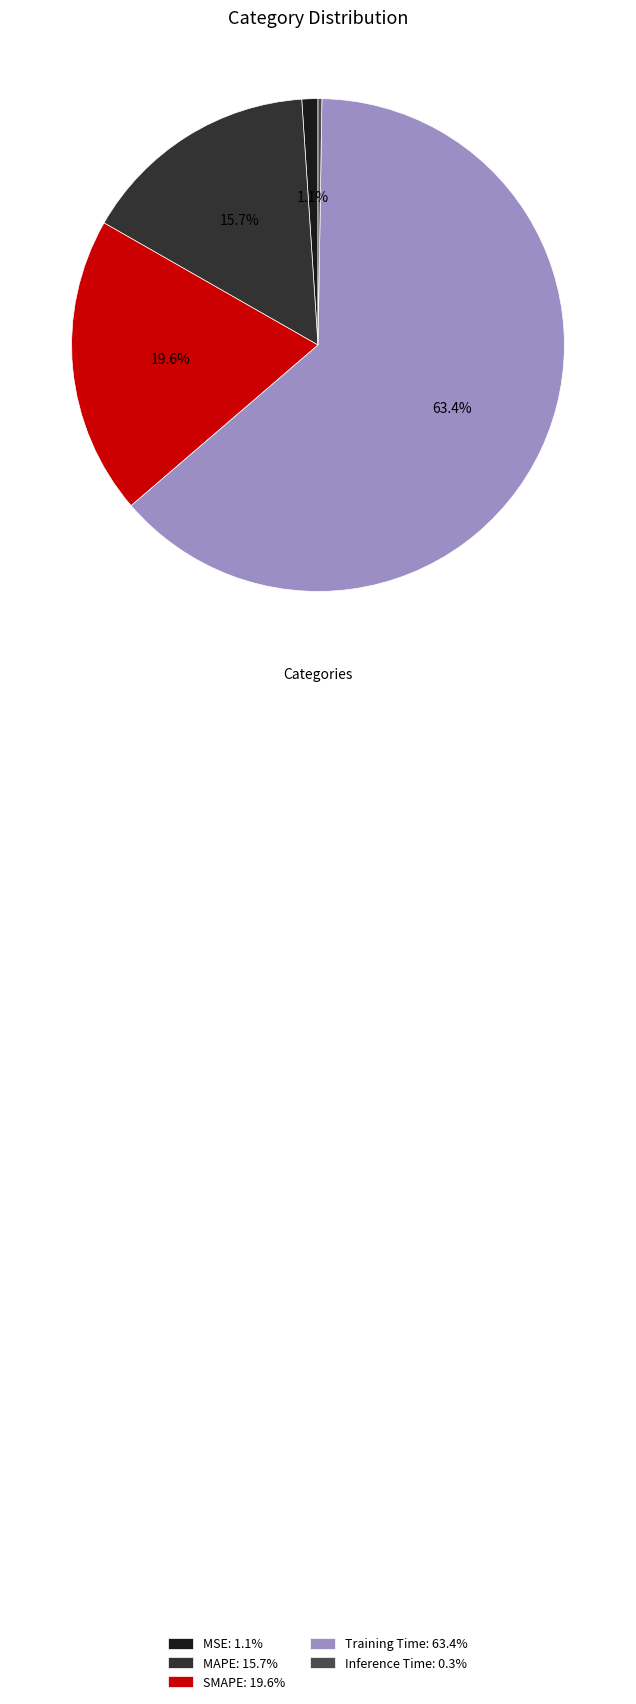

To the nearest percent, what is the difference between the largest and smallest slice percentages?

63%